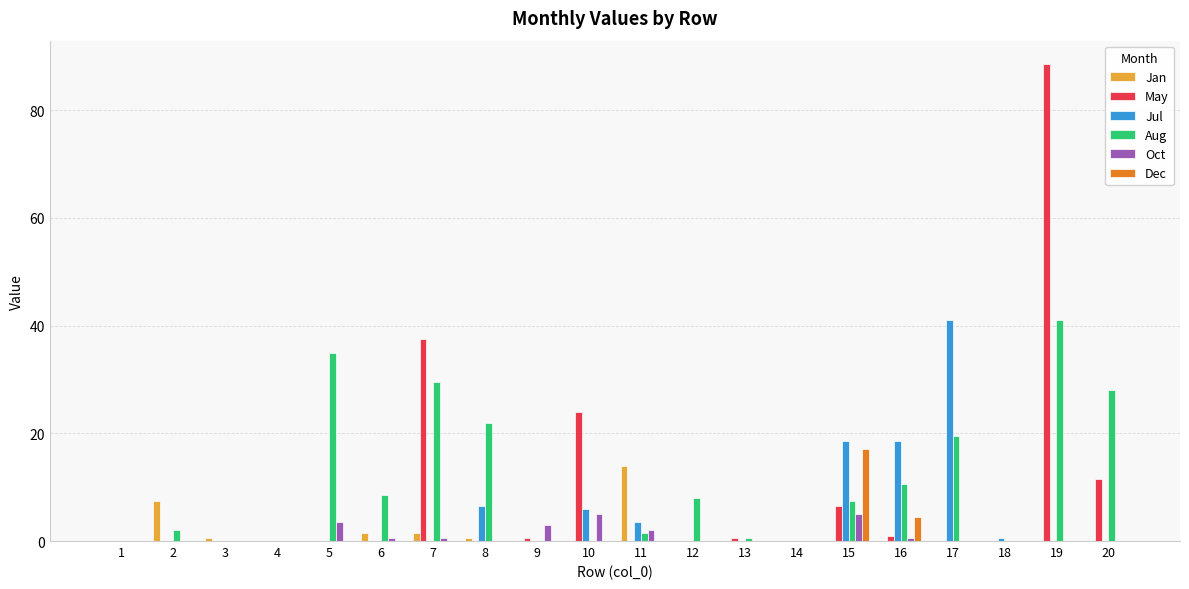

Reading left to right, extract all data points from this chart.

Jan: 1=0.0	2=7.5	3=0.5	4=0.0	5=0.0	6=1.5	7=1.5	8=0.5	9=0.0	10=0.0	11=14.0	12=0.0	13=0.0	14=0.0	15=0.0	16=0.0	17=0.0	18=0.0	19=0.0	20=0.0
May: 1=0.0	2=0.0	3=0.0	4=0.0	5=0.0	6=0.0	7=37.5	8=0.0	9=0.5	10=24.0	11=0.0	12=0.0	13=0.5	14=0.0	15=6.5	16=1.0	17=0.0	18=0.0	19=88.5	20=11.5
Jul: 1=0.0	2=0.0	3=0.0	4=0.0	5=0.0	6=0.0	7=0.0	8=6.5	9=0.0	10=6.0	11=3.5	12=0.0	13=0.0	14=0.0	15=18.5	16=18.5	17=41.0	18=0.5	19=0.0	20=0.0
Aug: 1=0.0	2=2.0	3=0.0	4=0.0	5=35.0	6=8.5	7=29.5	8=22.0	9=0.0	10=0.0	11=1.5	12=8.0	13=0.5	14=0.0	15=7.5	16=10.5	17=19.5	18=0.0	19=41.0	20=28.0
Oct: 1=0.0	2=0.0	3=0.0	4=0.0	5=3.5	6=0.5	7=0.5	8=0.0	9=3.0	10=5.0	11=2.0	12=0.0	13=0.0	14=0.0	15=5.0	16=0.5	17=0.0	18=0.0	19=0.0	20=0.0
Dec: 1=0.0	2=0.0	3=0.0	4=0.0	5=0.0	6=0.0	7=0.0	8=0.0	9=0.0	10=0.0	11=0.0	12=0.0	13=0.0	14=0.0	15=17.0	16=4.5	17=0.0	18=0.0	19=0.0	20=0.0